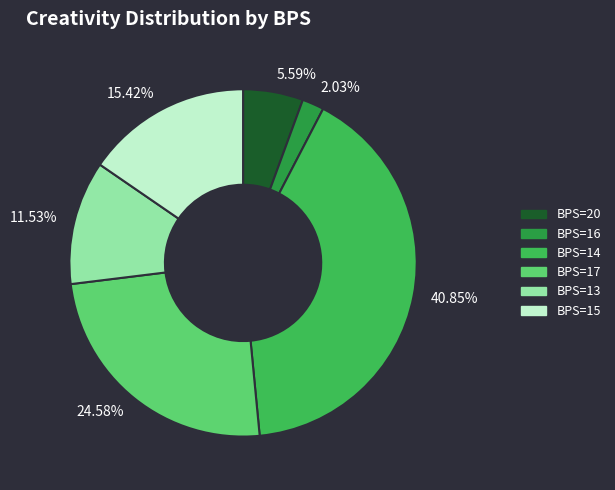

Is there any slice that represents more than half of the pie?

No